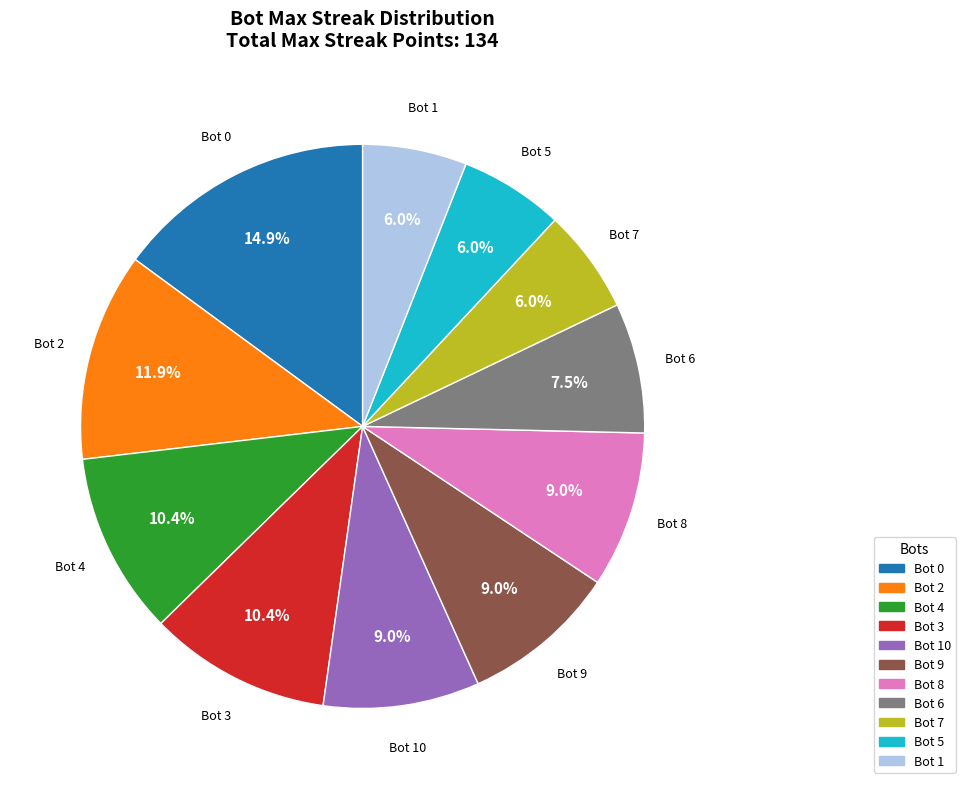

Approximately how many times larger is the value at Bot 7 compared to Bot 4?

0.6